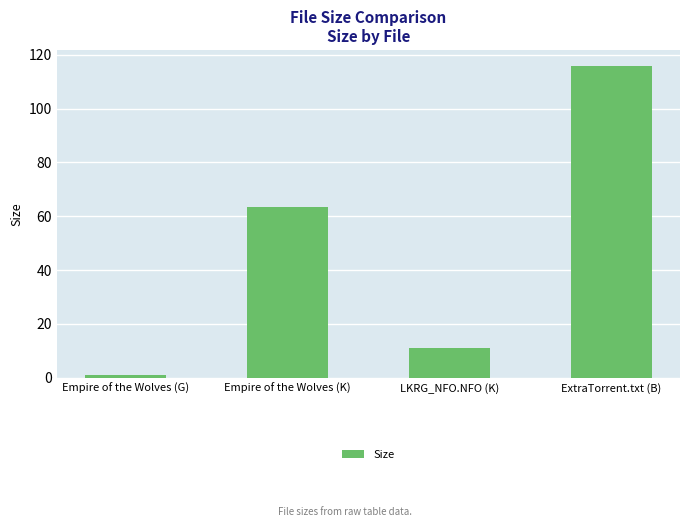

Where is the data nearest to the value 58?

Empire of the Wolves (K)